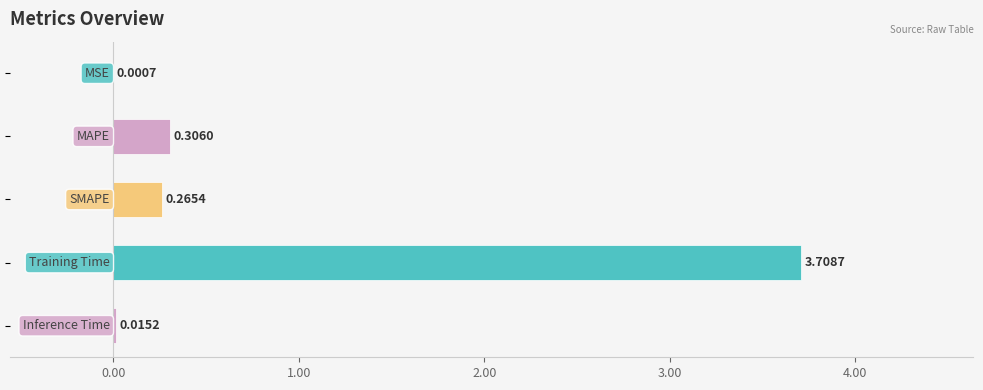

What is the sum of all values?

4.3